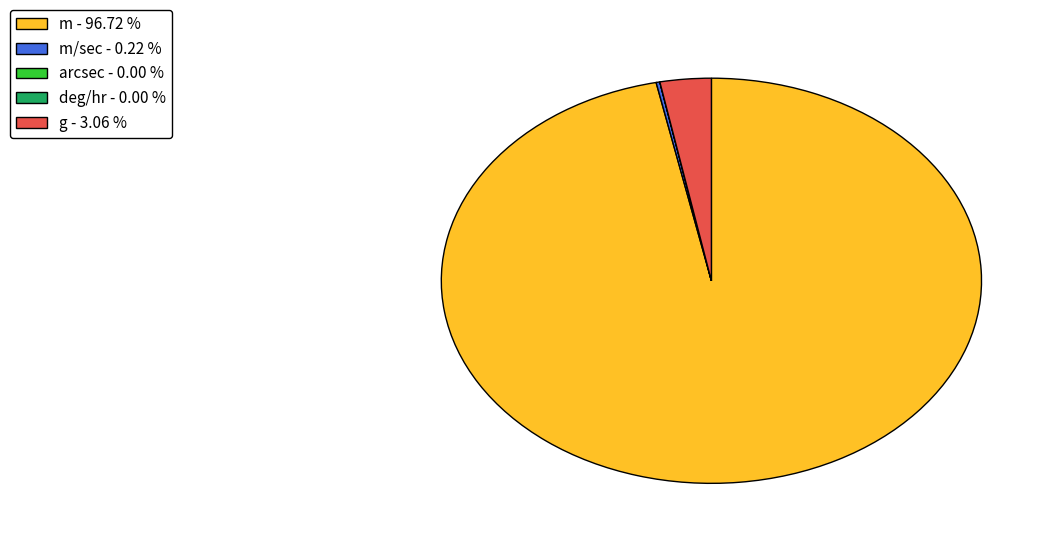

Which slice represents more than half of the pie?

m - 96.72 %